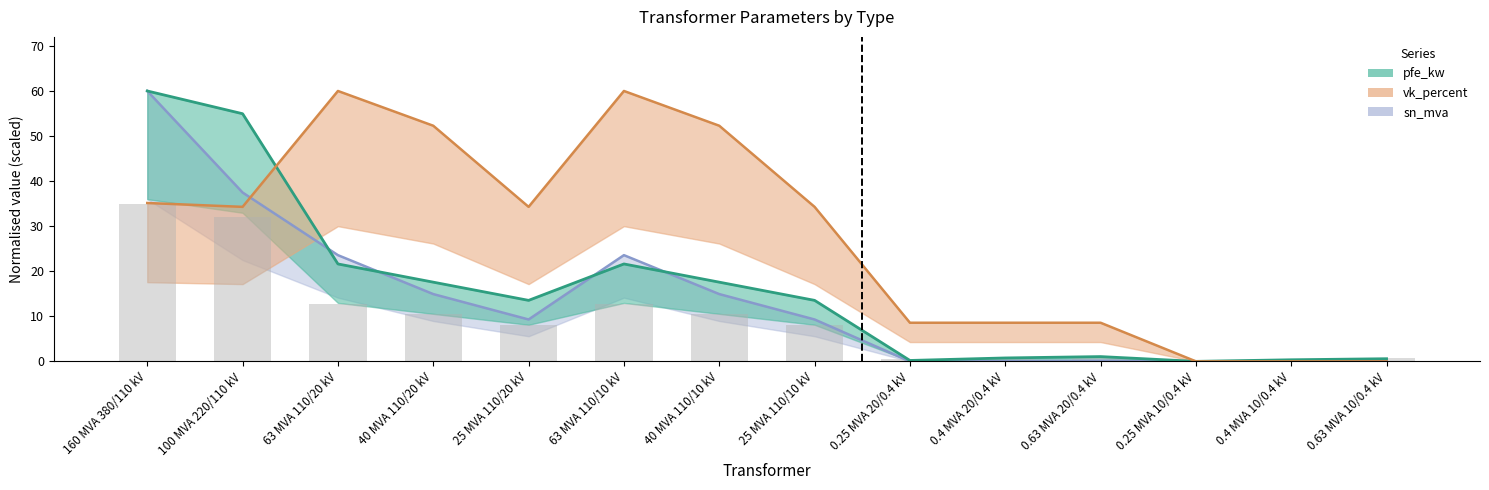

Reading right to left, extract all data points from this chart.

pfe_kw: 0.6	0.4	0.0	1.1	0.8	0.2	13.5	17.6	21.6	13.5	17.6	21.6	54.9	60.0
sn_mva: 0.1	0.1	0.0	0.1	0.1	0.0	9.3	14.9	23.6	9.3	14.9	23.6	37.5	60.0
vk_percent: 0.0	0.0	0.0	8.6	8.6	8.6	34.3	52.3	60.0	34.3	52.3	60.0	34.3	35.1